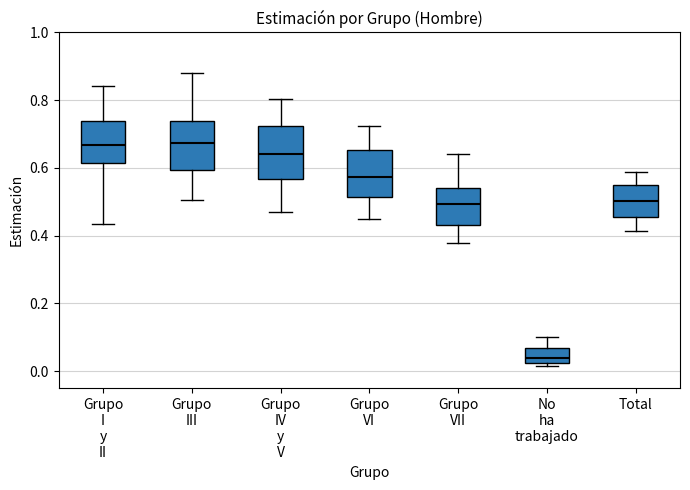

Reading left to right, transcribe this box plot: for each box, give where its median line is, the range the box spans, and where its two whiskers end, as read against the y-axis. The values are not printed on the chart, so give them approximately, as read against the axis.

Grupo I y II: median 0.66, box 0.62 to 0.74, whiskers 0.44 to 0.84
Grupo III: median 0.68, box 0.60 to 0.74, whiskers 0.50 to 0.88
Grupo IV y V: median 0.64, box 0.56 to 0.72, whiskers 0.46 to 0.80
Grupo VI: median 0.58, box 0.52 to 0.66, whiskers 0.44 to 0.72
Grupo VII: median 0.50, box 0.44 to 0.54, whiskers 0.38 to 0.64
No ha trabajado: median 0.04, box 0.02 to 0.06, whiskers 0.02 (just below the box's lower edge) to 0.10
Total: median 0.50, box 0.46 to 0.54, whiskers 0.42 to 0.58